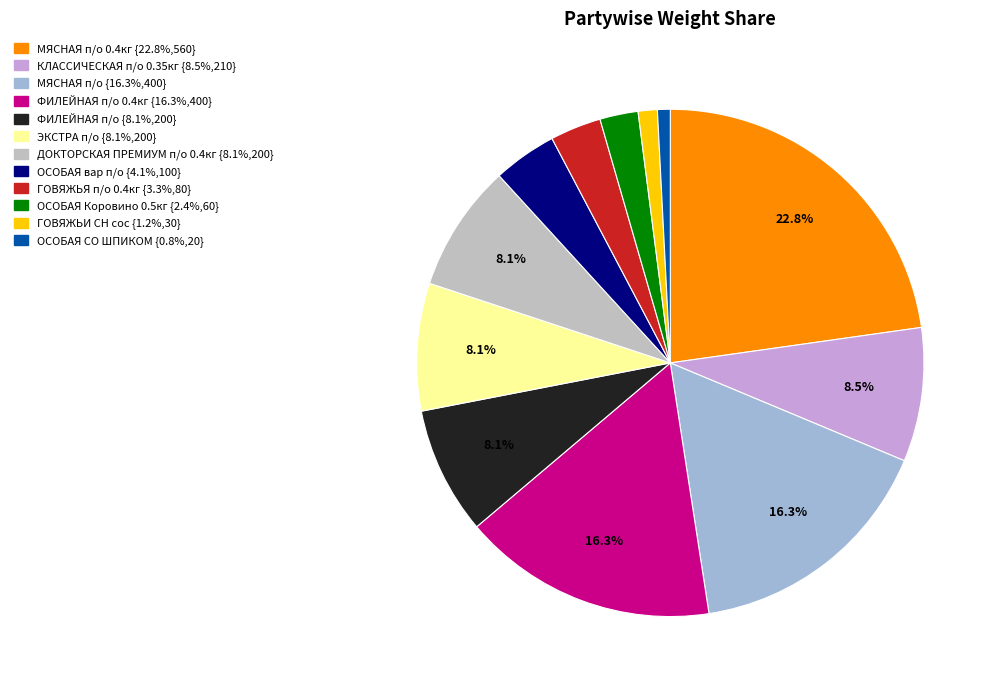

Does any single category account for the majority?

No